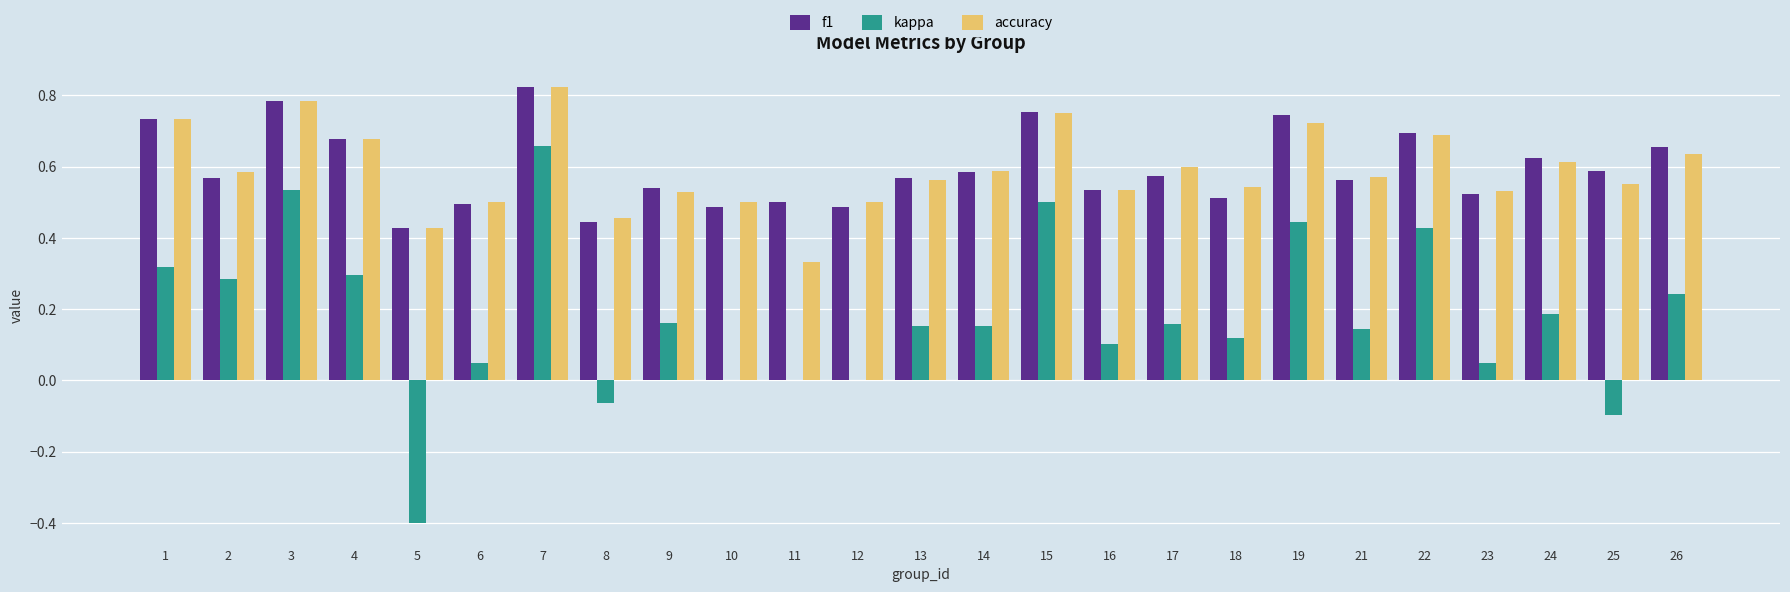

The value of f1 at 8 is 0.2. True or false?

False